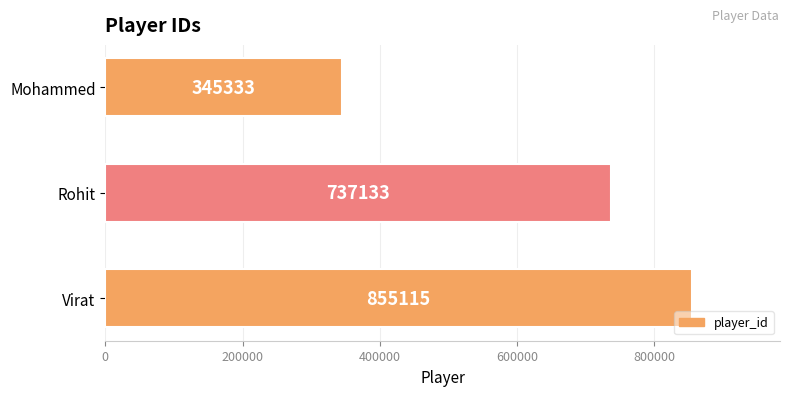

List the labels in order of value, smallest first.

Mohammed, Rohit, Virat